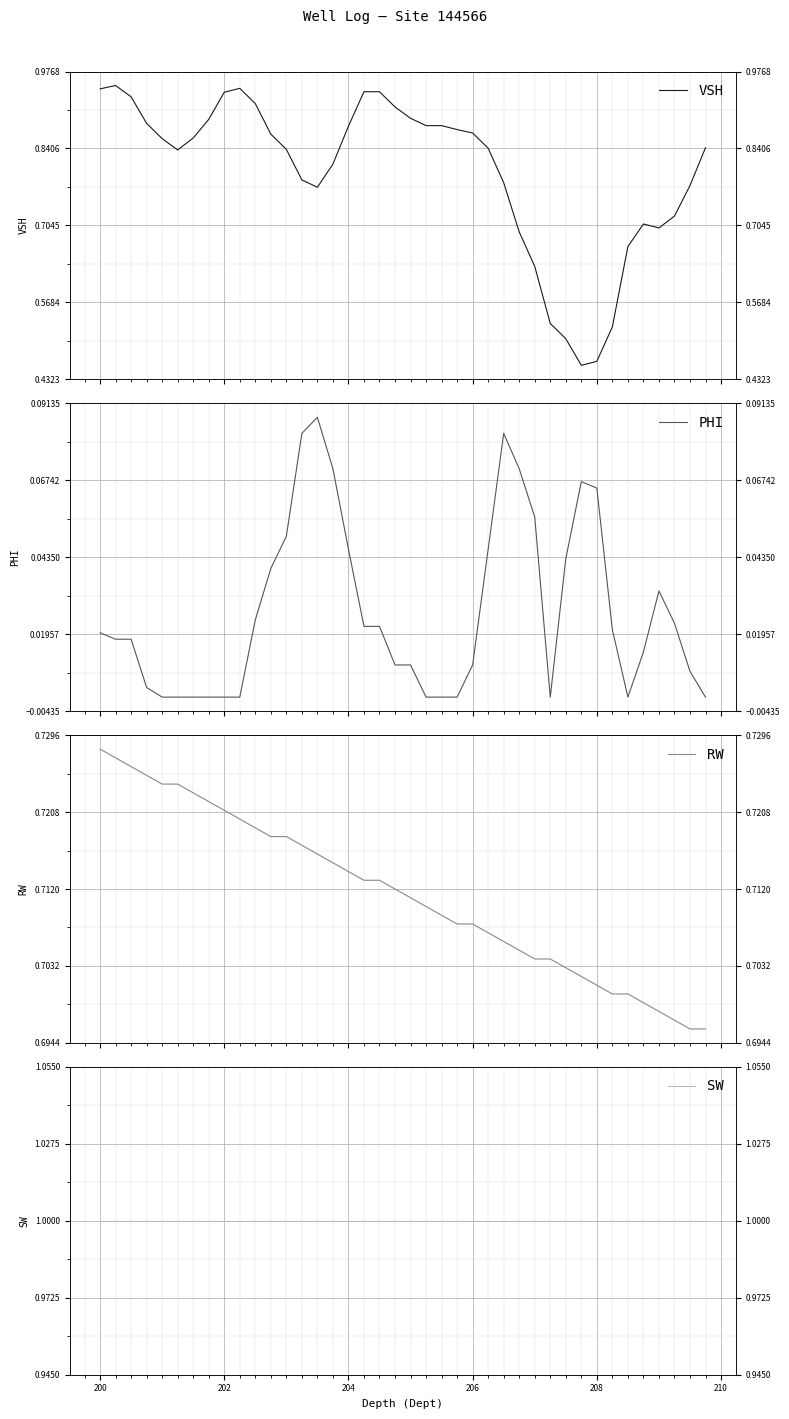

True or false: VSH and RW intersect in this chart.

True